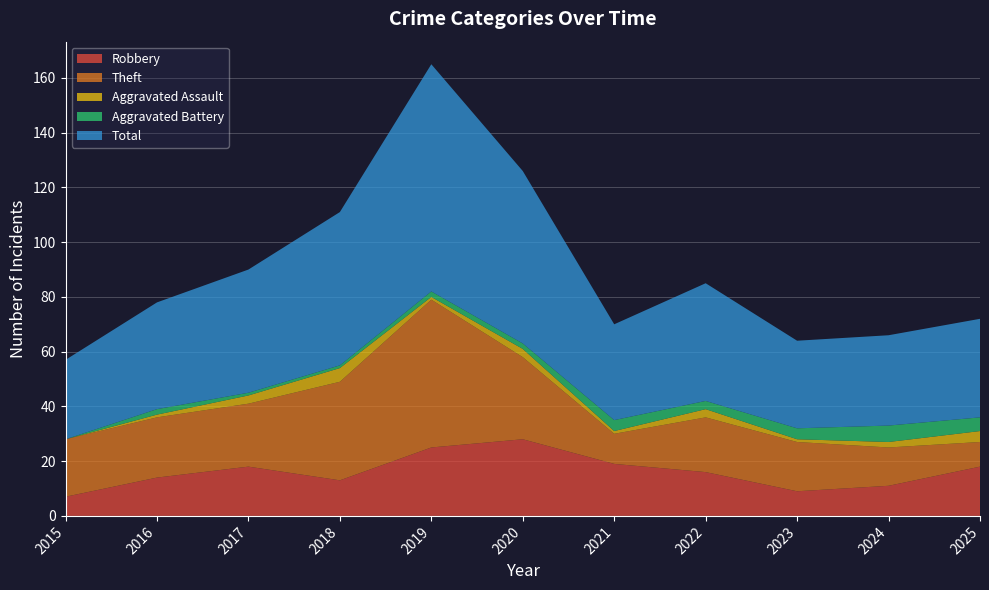

Reading left to right, what are all the values shown in this chart?

Robbery: 7	14	18	13	25	28	19	16	9	11	18
Theft: 21	22	23	36	54	30	11	20	18	14	9
Aggravated Assault: 0	1	3	5	1	3	1	3	1	2	4
Aggravated Battery: 0	2	1	1	2	2	4	3	4	6	5
Total: 29	39	45	56	83	63	35	43	32	33	36